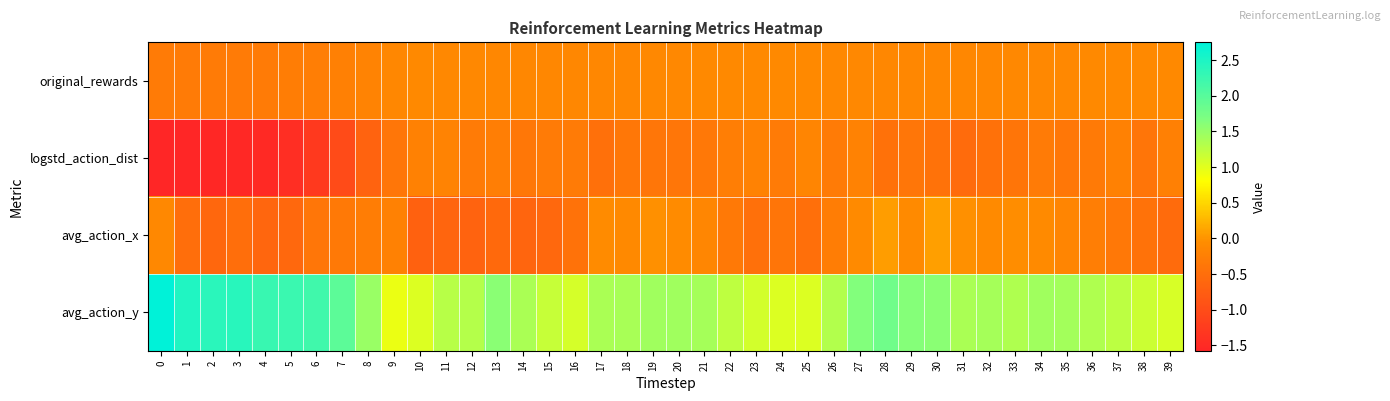

Count the number of categories in the chart.

40